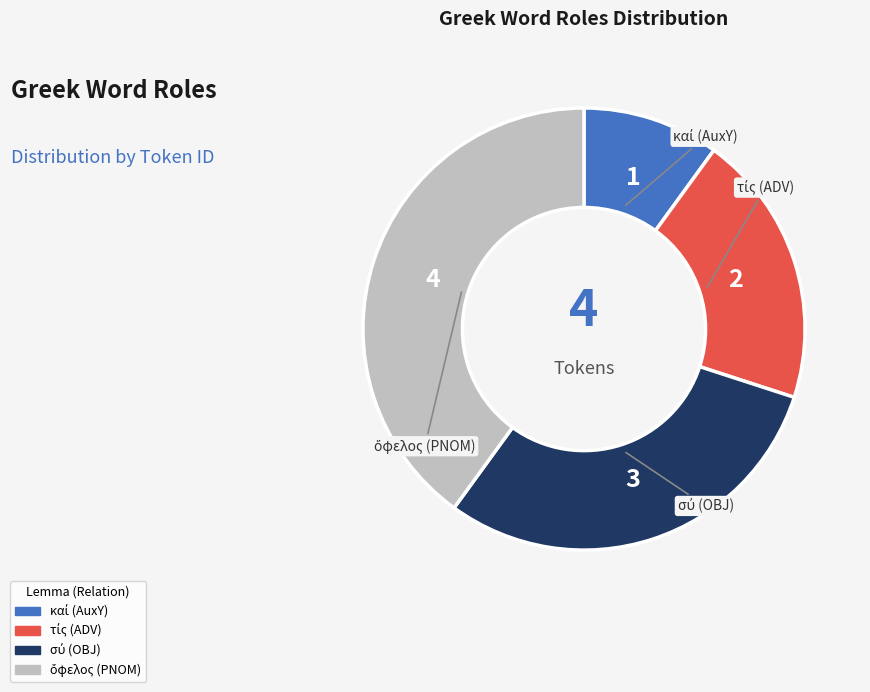

Is there any slice that represents more than half of the pie?

No